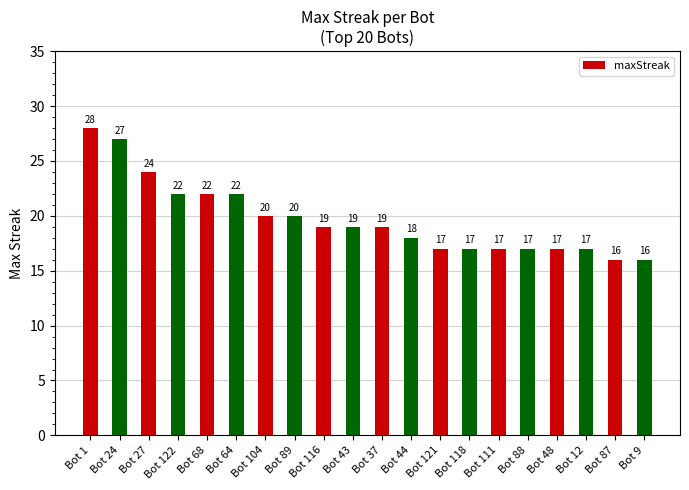

Does the chart contain stacked bars?

No